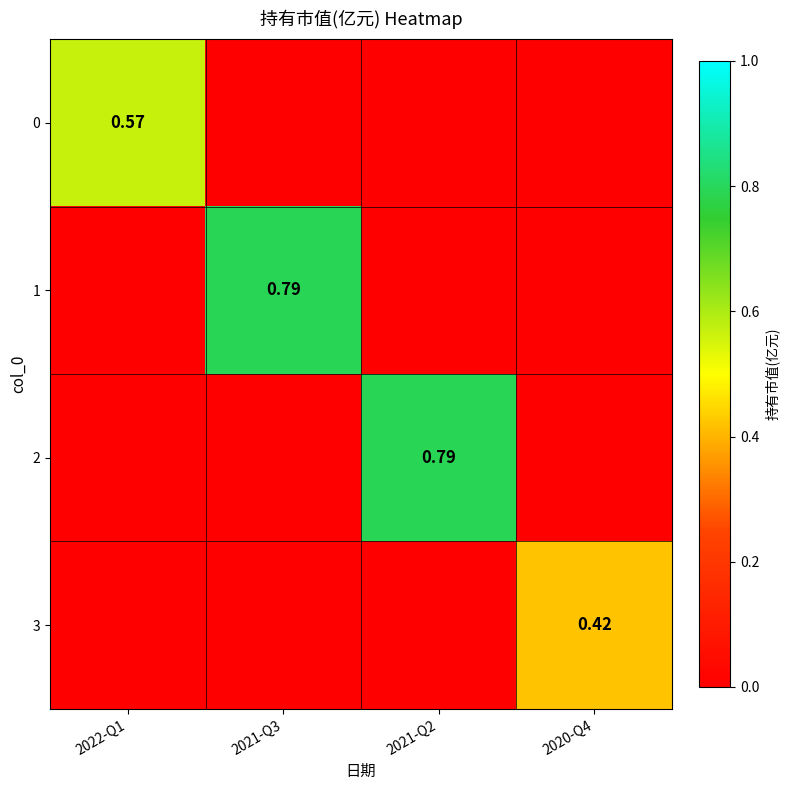

Rank the categories by 0 value from lowest to highest.

2021-Q3, 2021-Q2, 2020-Q4, 2022-Q1